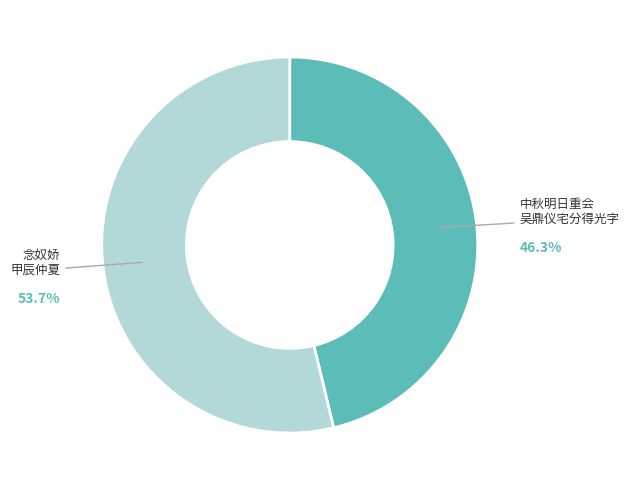

Count the number of slices in the pie.

2